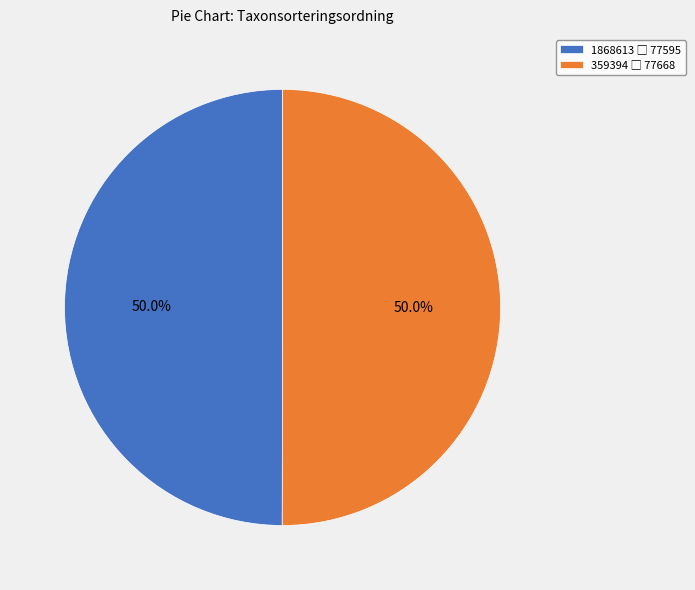

The 1868613 slice represents 50% of the pie. True or false?

True